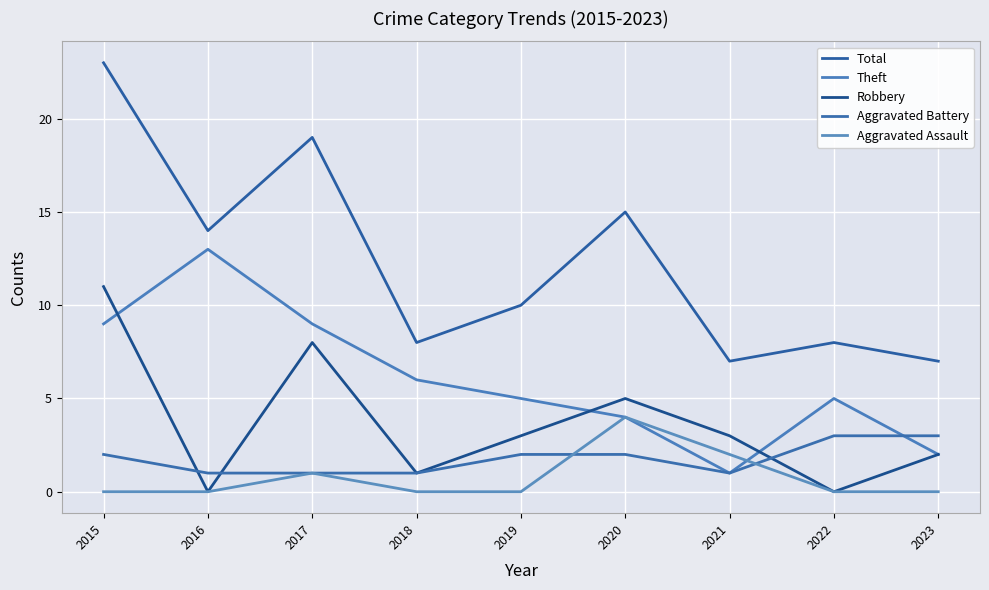

At how many categories does at least one series exceed 22?

1